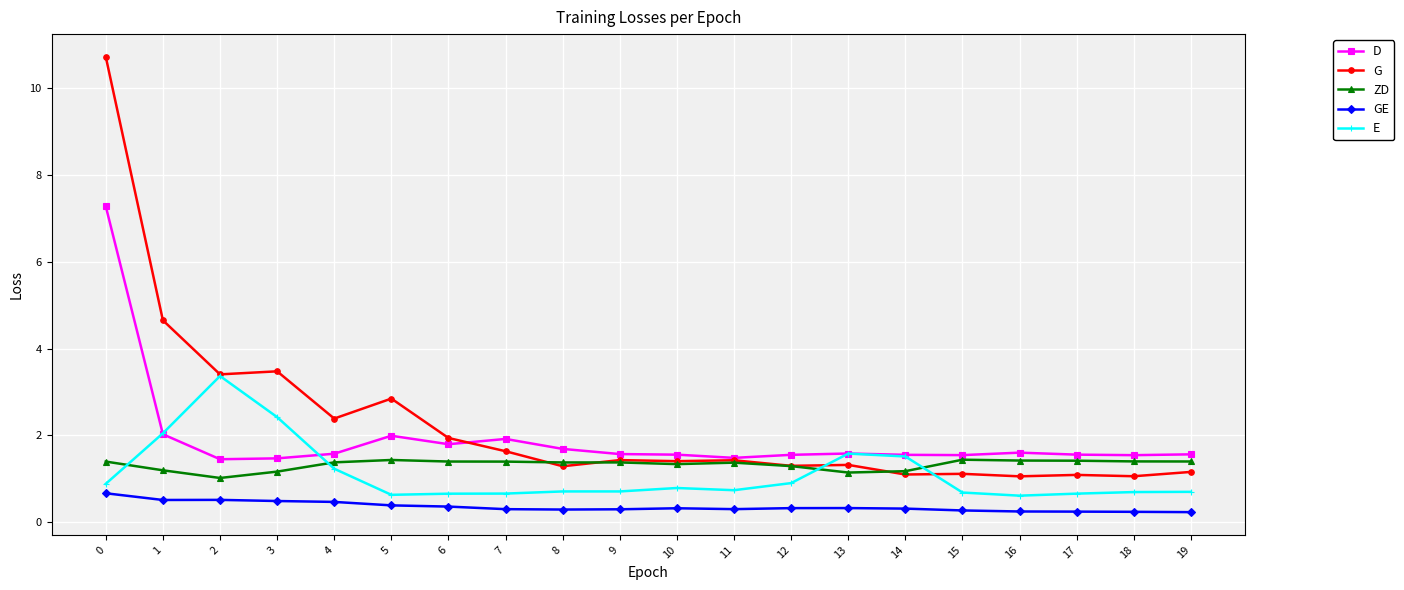

What is the highest value of the ZD series?

1.4